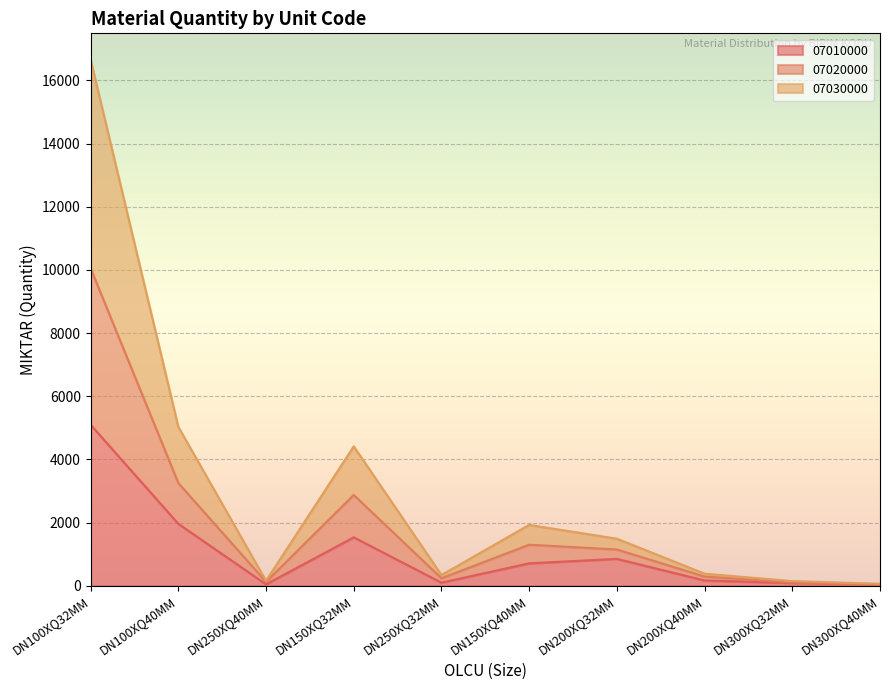

Is it true that 07010000 equals 855 at DN200XQ32MM?

True